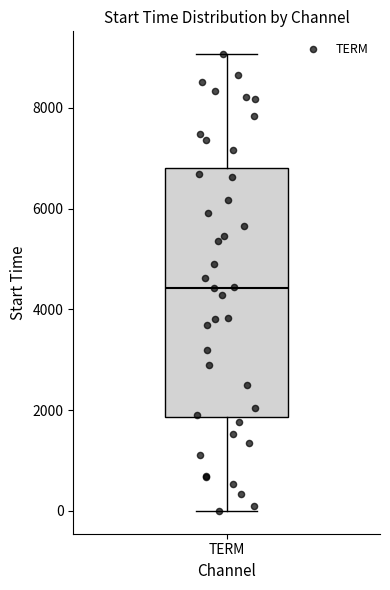

Read this box plot against the y-axis: the position of the median line, the range covered by the box, and the ends of both whiskers. The values are not printed on the chart, so give them approximately, as read against the axis.

median 4400, box 1800 to 6800, whiskers 0 to 9000